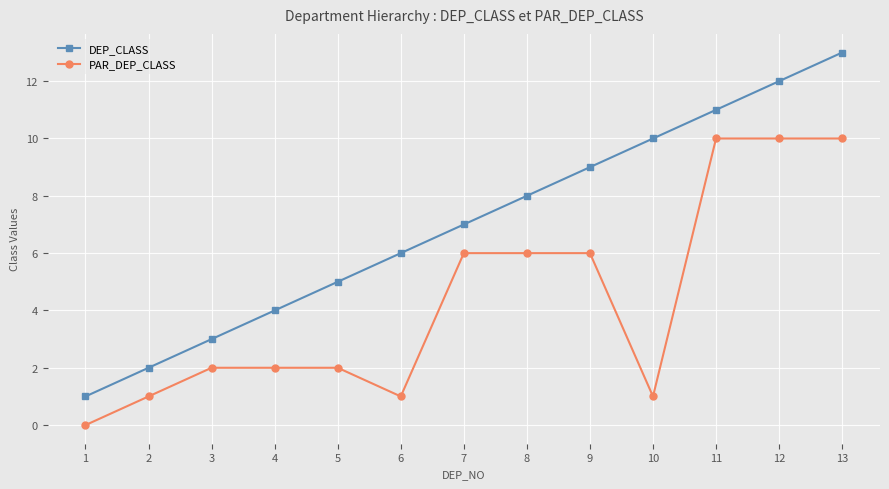

Reading left to right, extract all data points from this chart.

DEP_CLASS: 1	2	3	4	5	6	7	8	9	10	11	12	13
PAR_DEP_CLASS: 0	1	2	2	2	1	6	6	6	1	10	10	10